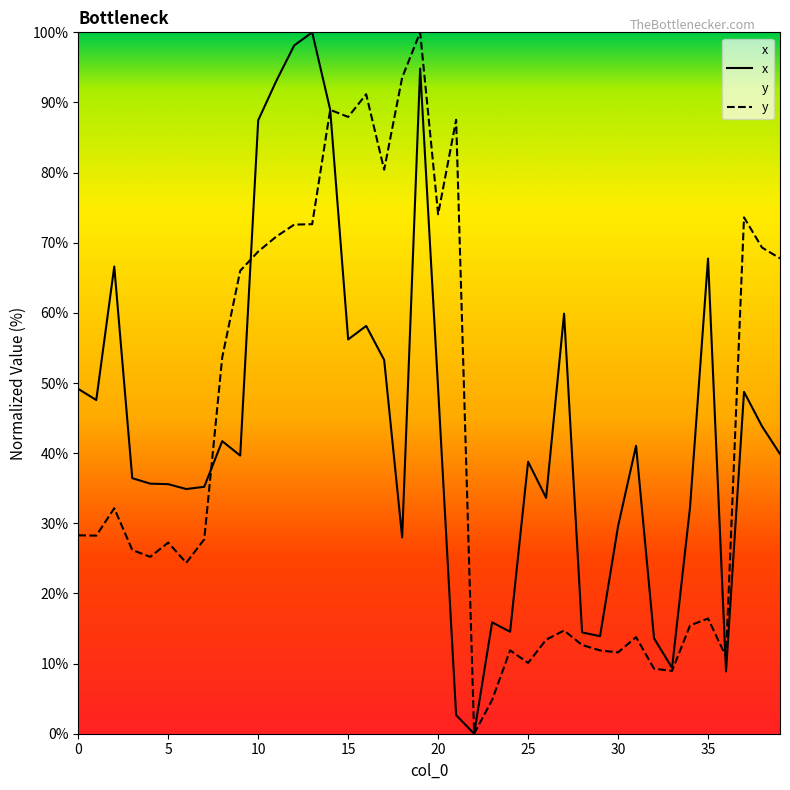

Does the chart display data point markers on the line(s)?

No